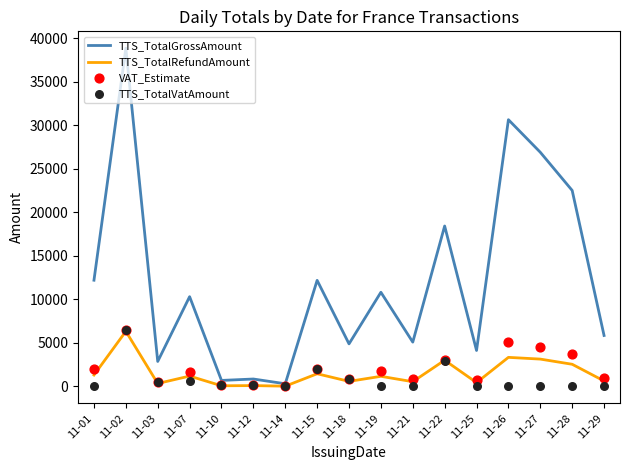

Which series has the largest total across all categories?

TTS_TotalGrossAmount